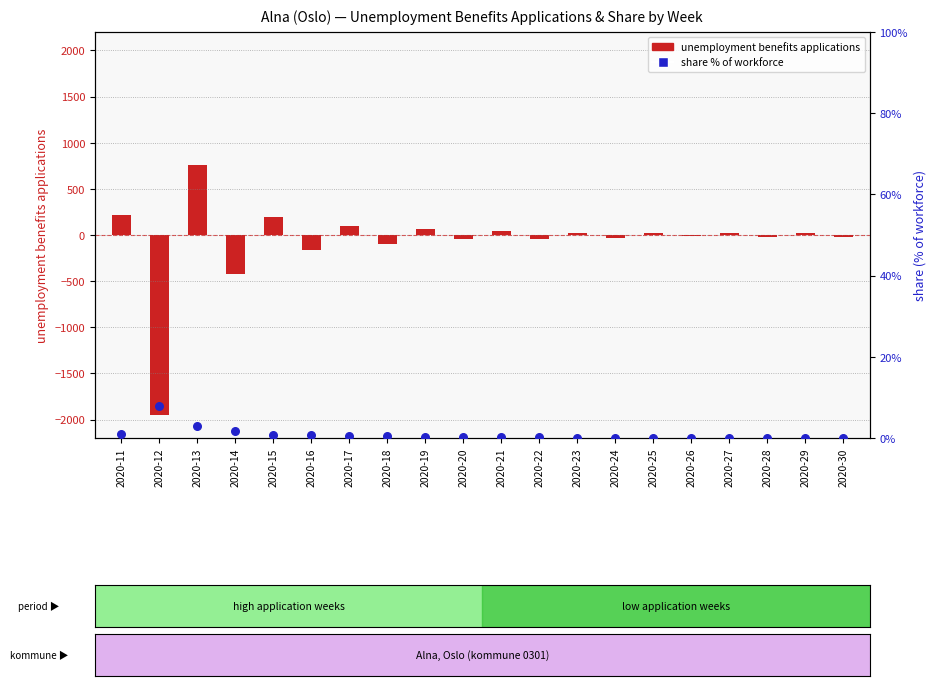

What are all the series names shown in the legend?

unemployment benefits applications, share (% of workforce)